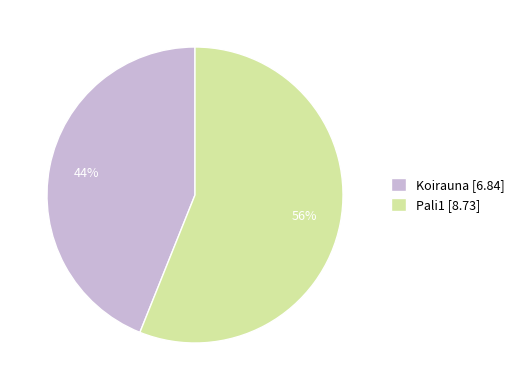

Approximately how many times larger is the value at Pali1 [8.73] compared to Koirauna [6.84]?

1.3